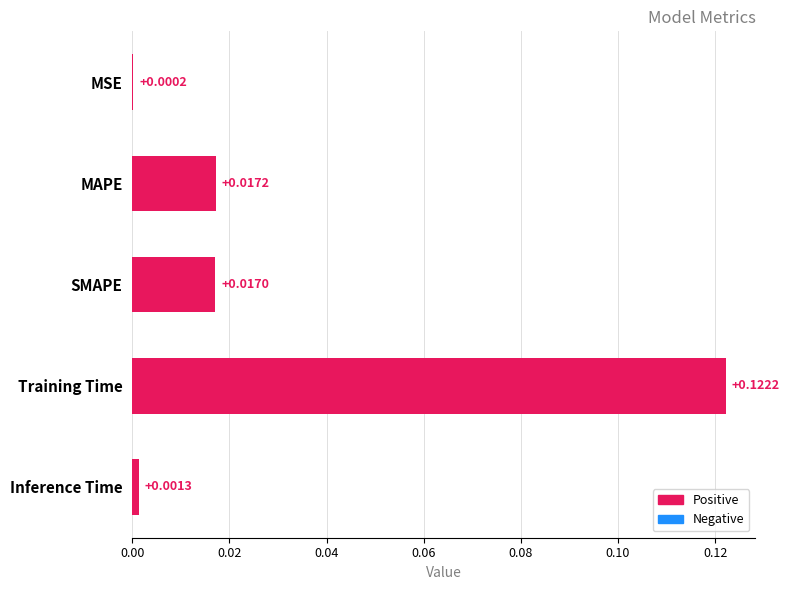

Between MSE and Training Time, which is larger?

Training Time